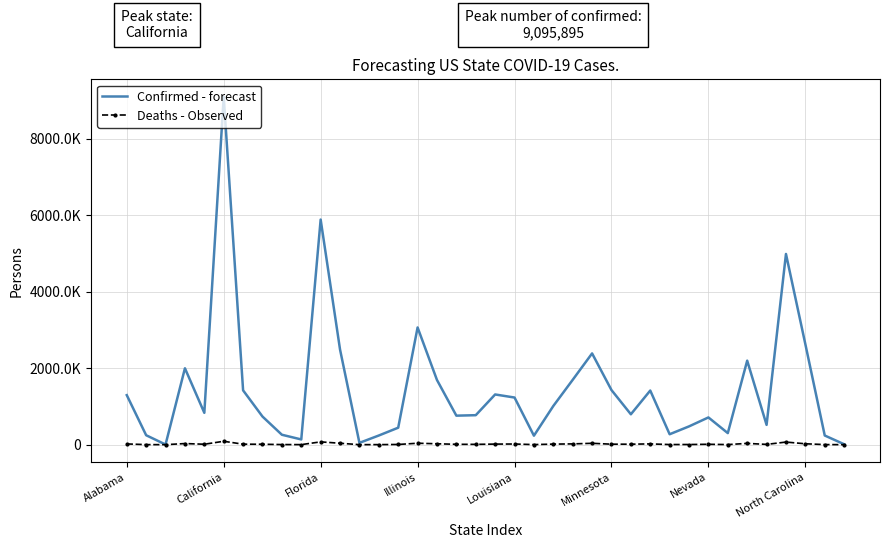

What are all the series names shown in the legend?

Confirmed - forecast, Deaths - Observed